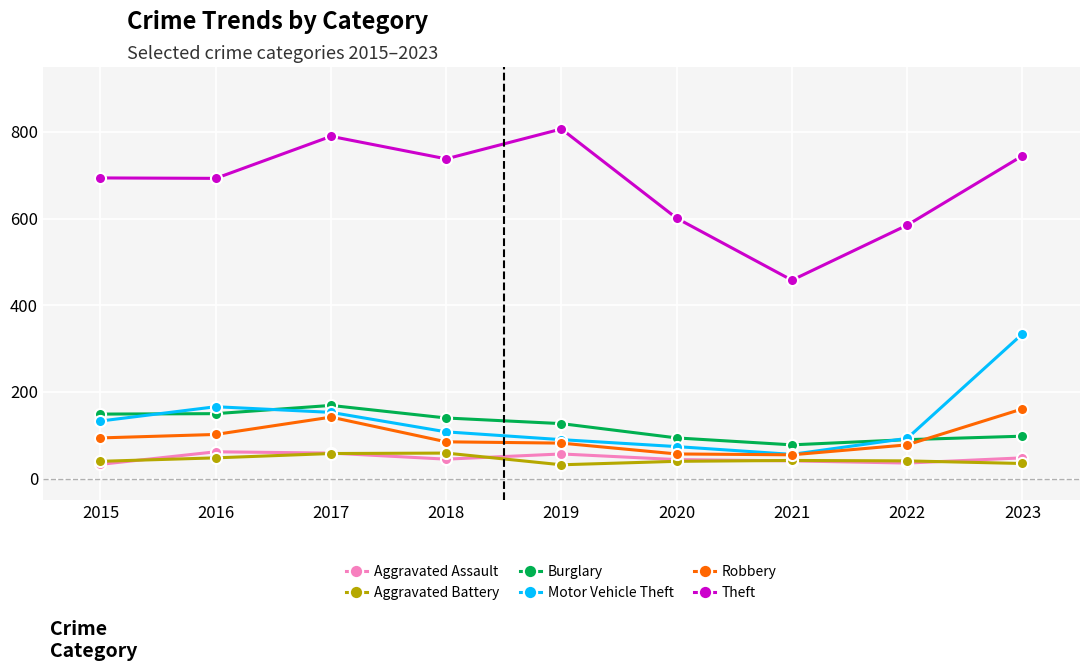

What is the difference between the second highest and minimum values in the Robbery series?

87